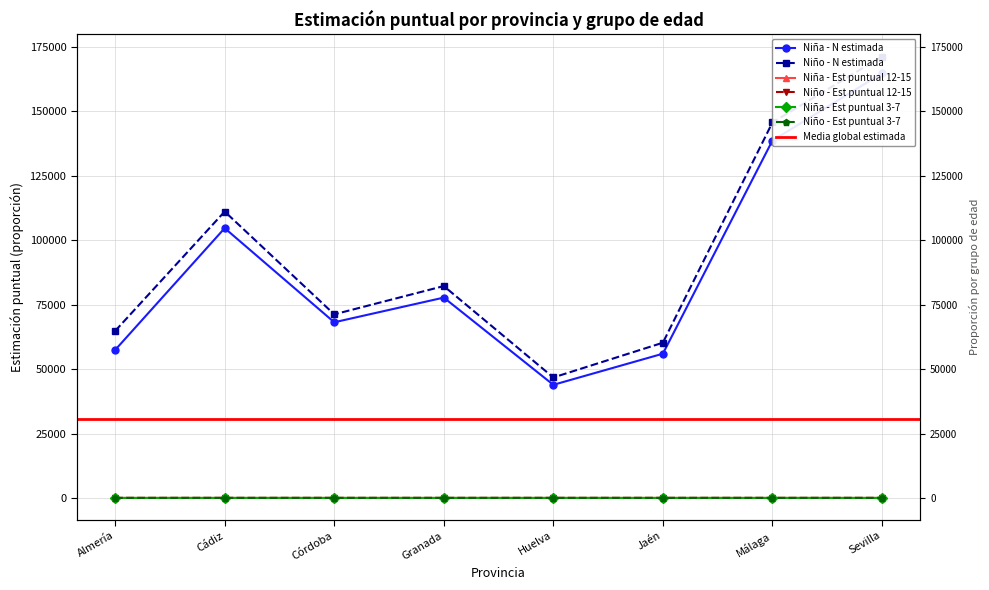

What is the label of the 3rd point from the right?

Jaén